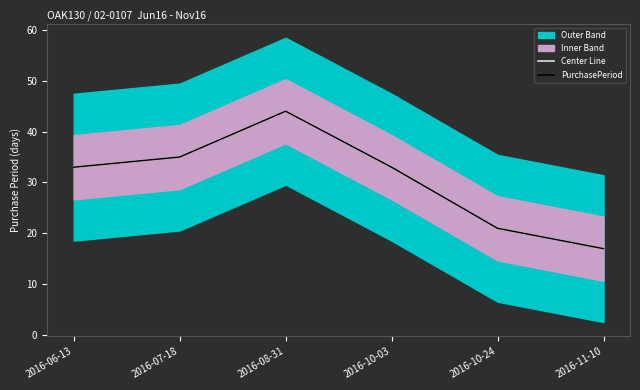

List the labels in order of Center Line value, largest first.

2016-08-31, 2016-07-18, 2016-06-13, 2016-10-03, 2016-10-24, 2016-11-10